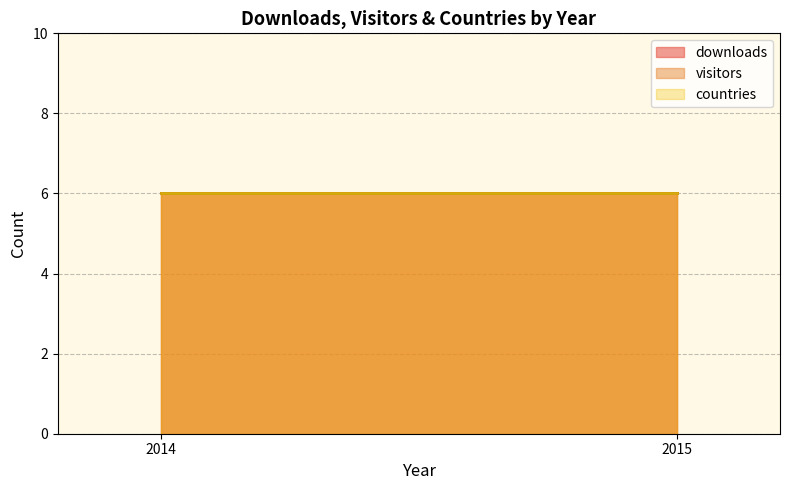

Rank the series by their maximum value, from lowest to highest.

downloads, visitors, countries